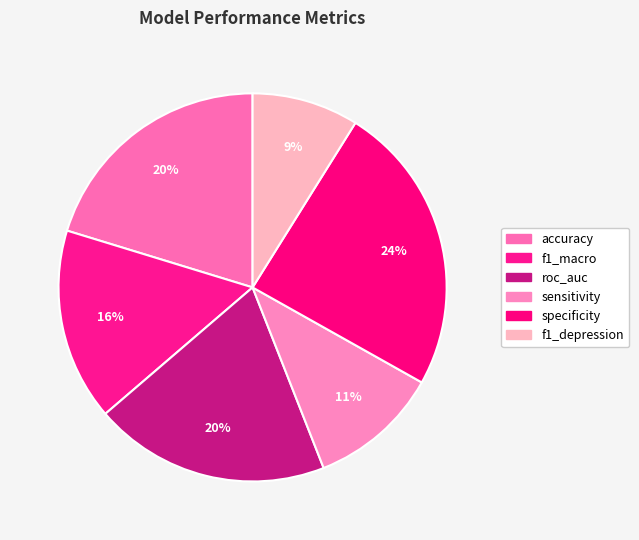

To the nearest percent, what portion does specificity represent?

24%